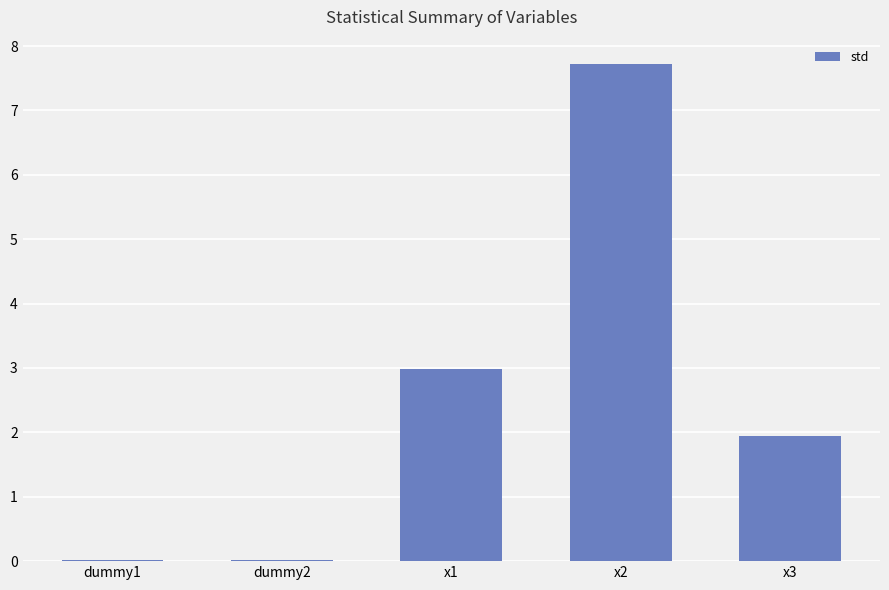

What is the average value?

2.5